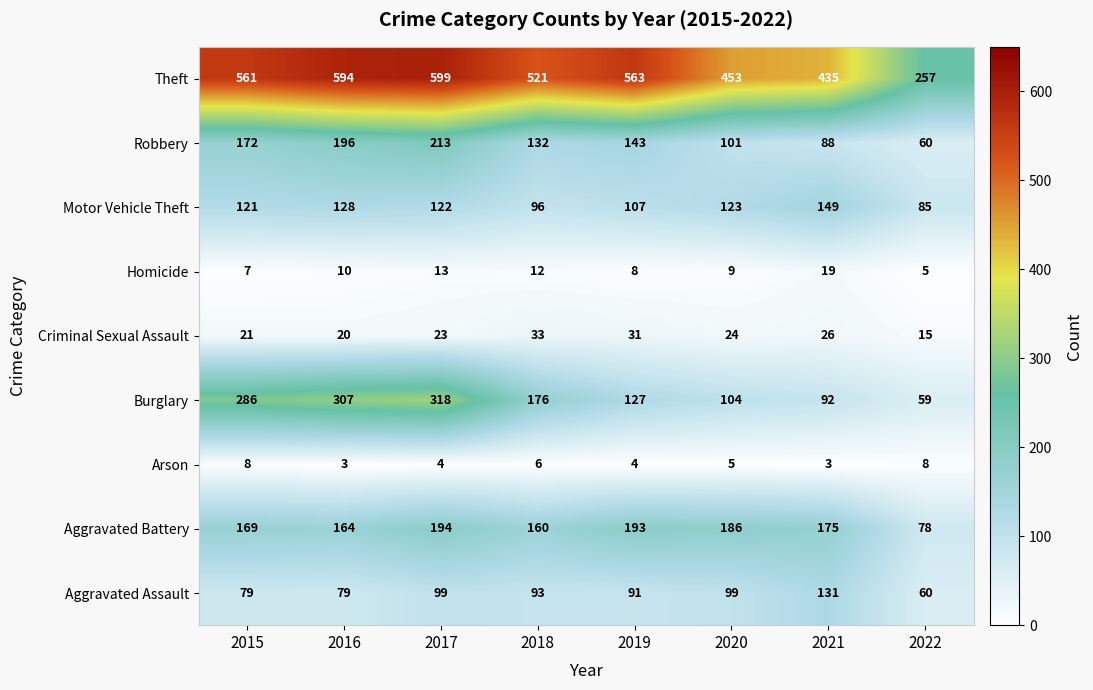

At which category does the chart reach its peak across all series?

2017